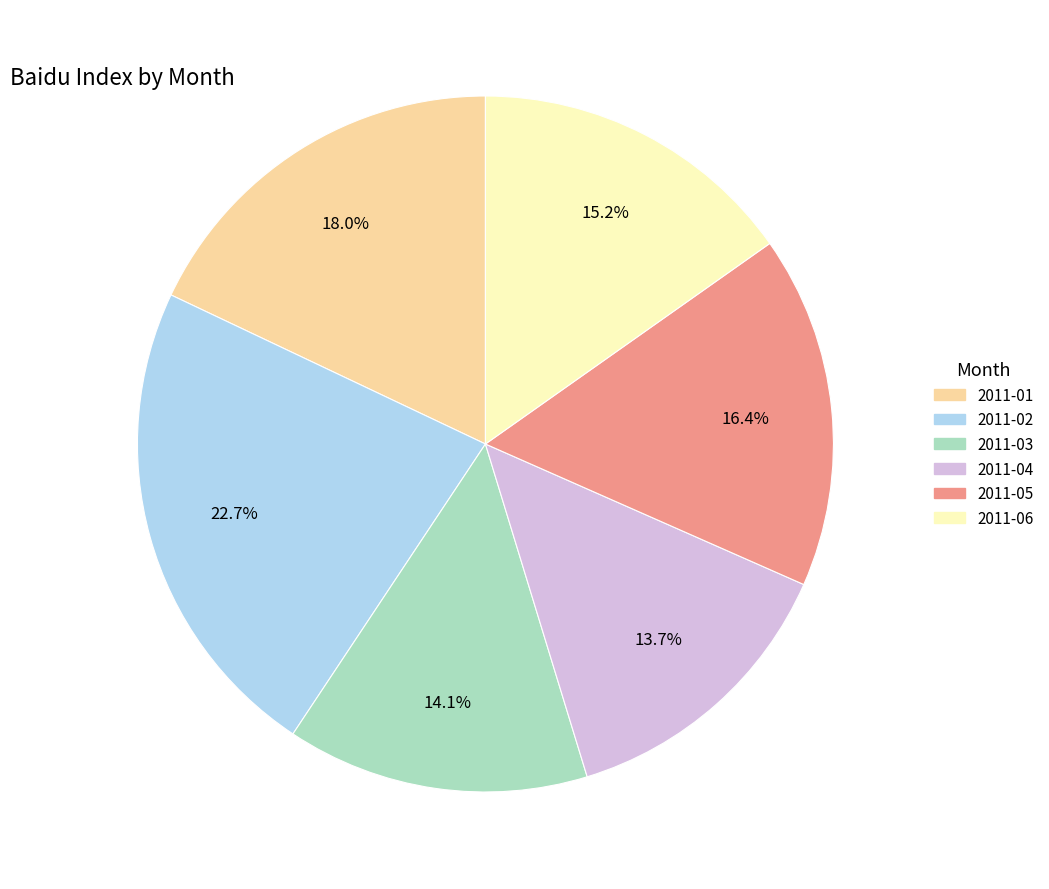

Which has a higher value, 2011-01 or 2011-04?

2011-01